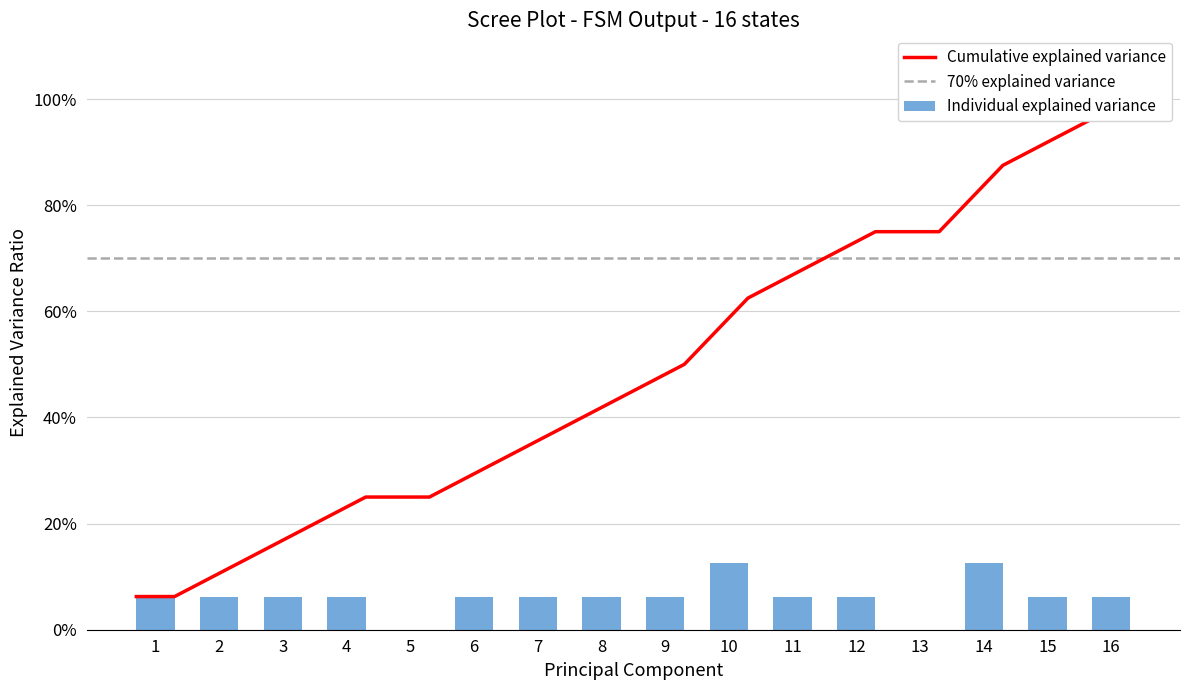

Are the bars horizontal?

No